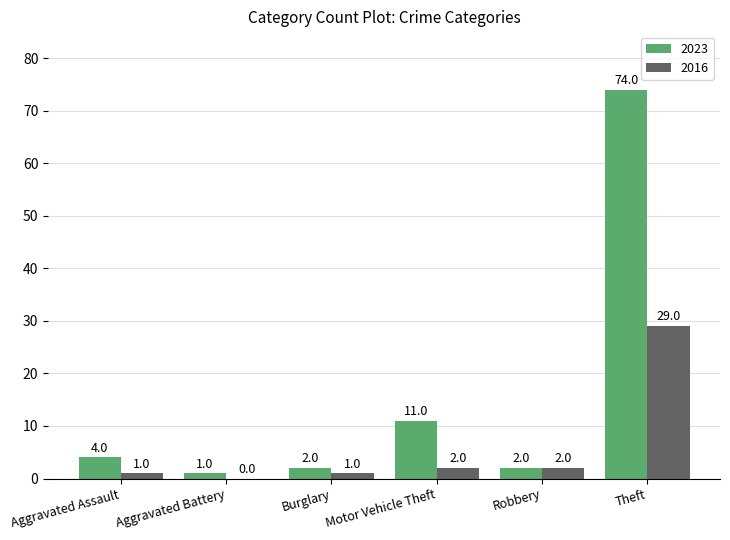

Reading left to right, what are all the values shown in this chart?

2023: Aggravated Assault=4	Aggravated Battery=1	Burglary=2	Motor Vehicle Theft=11	Robbery=2	Theft=74
2016: Aggravated Assault=1	Aggravated Battery=0	Burglary=1	Motor Vehicle Theft=2	Robbery=2	Theft=29